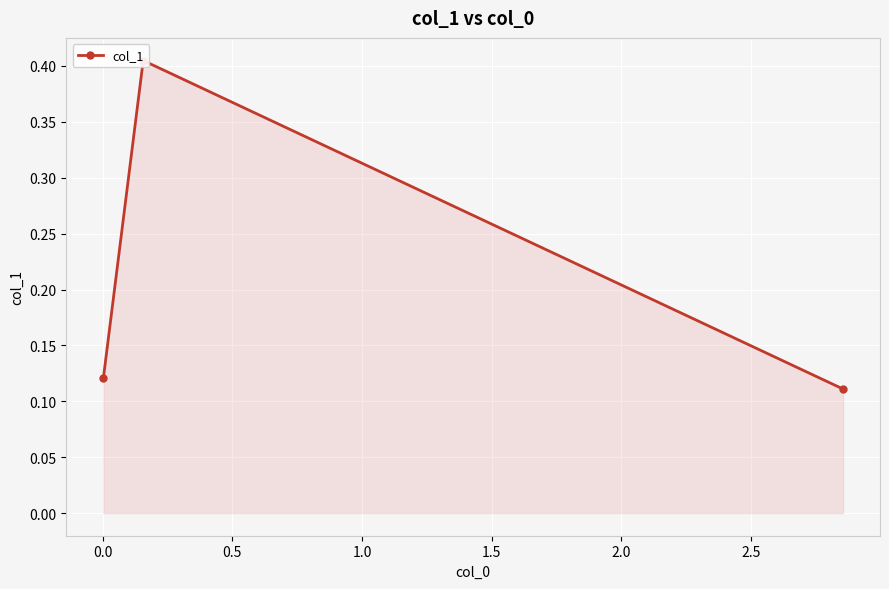

How many values are between 0 and 1?

3